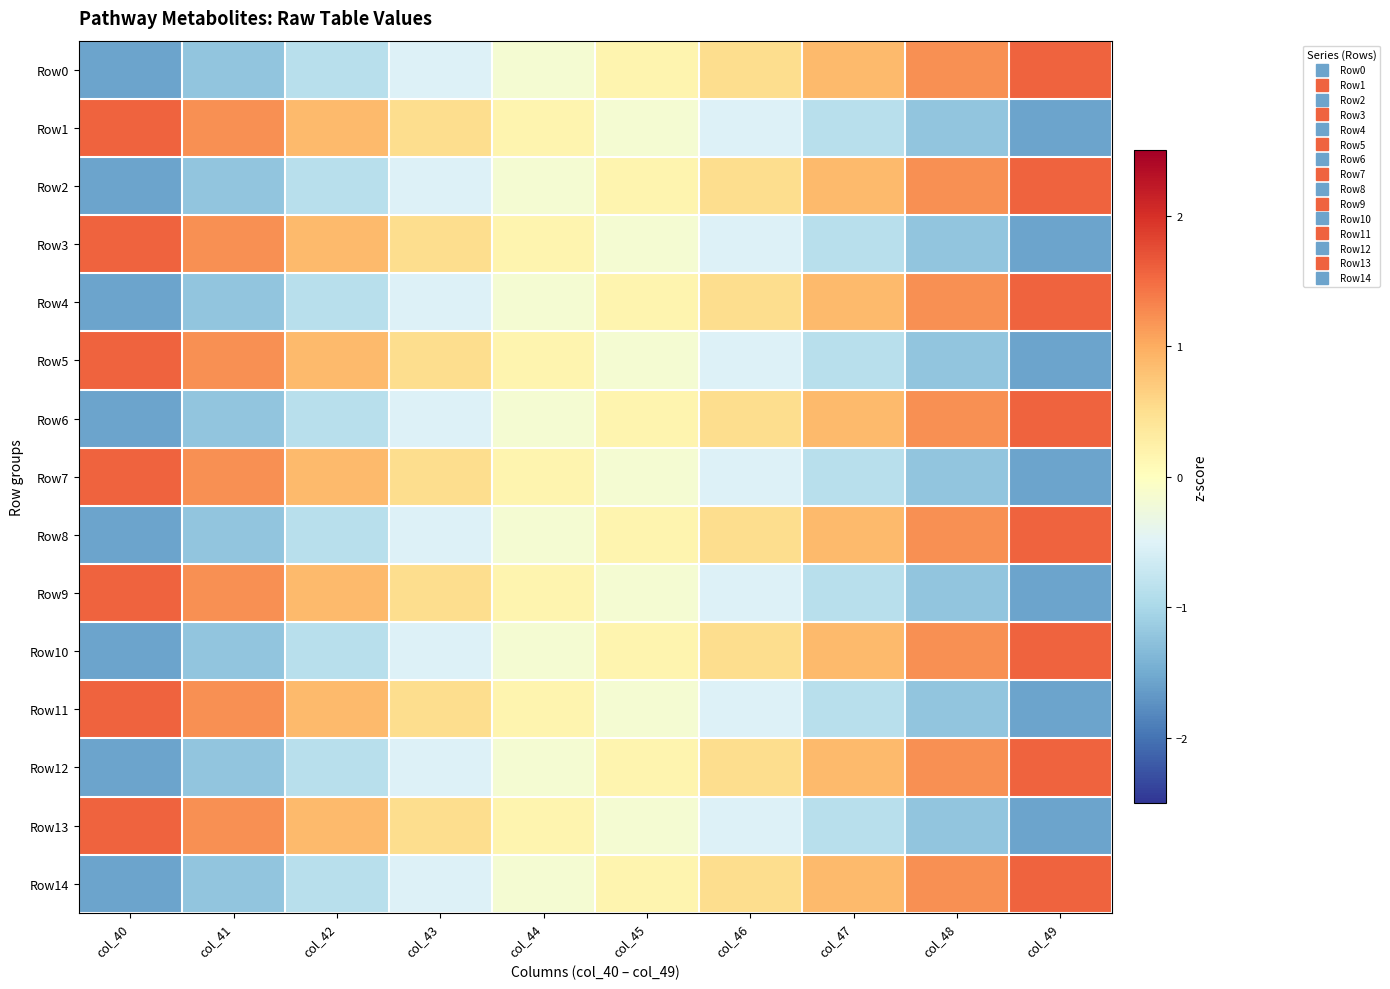

How many data points does each series have?

10